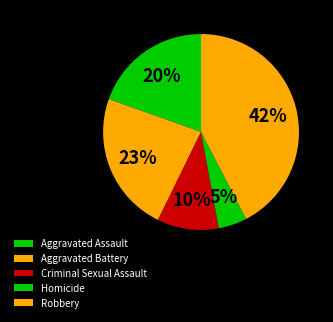

How many segments does this pie chart have?

5